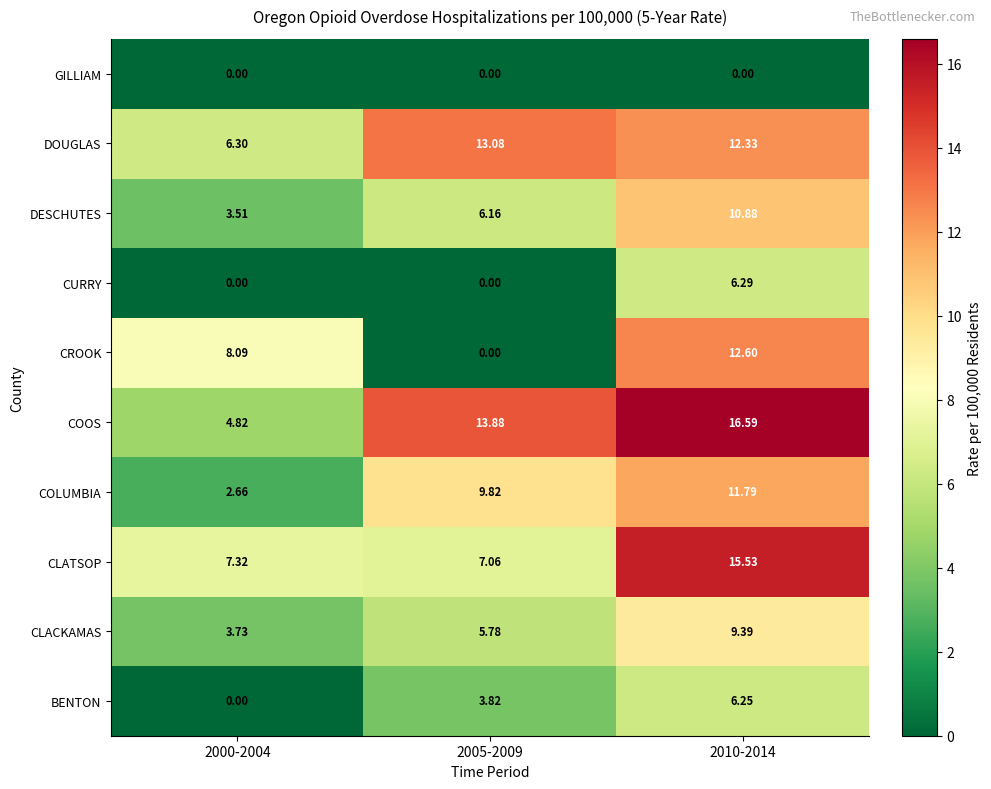

Count the number of categories in the chart.

3